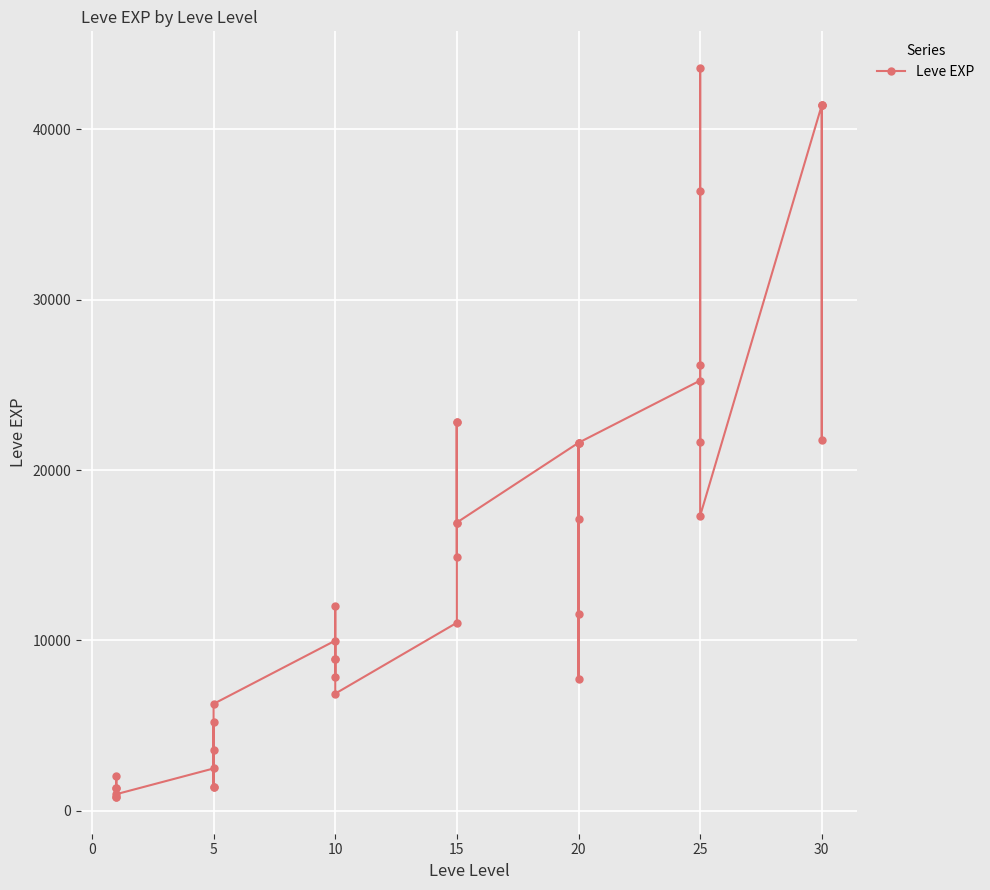

What is the label of the 21st point from the left?

15